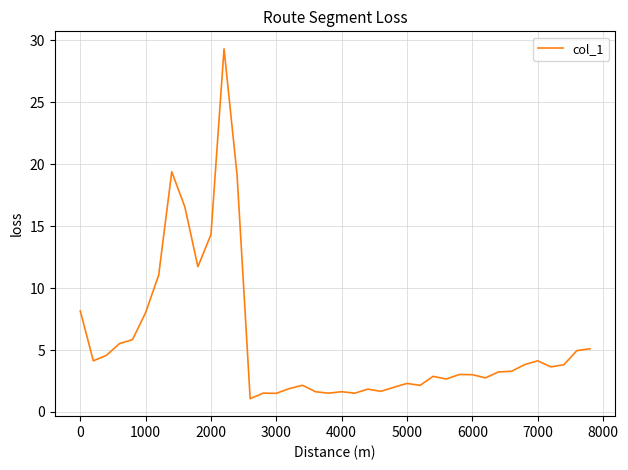

Does the chart display data point markers on the line(s)?

No